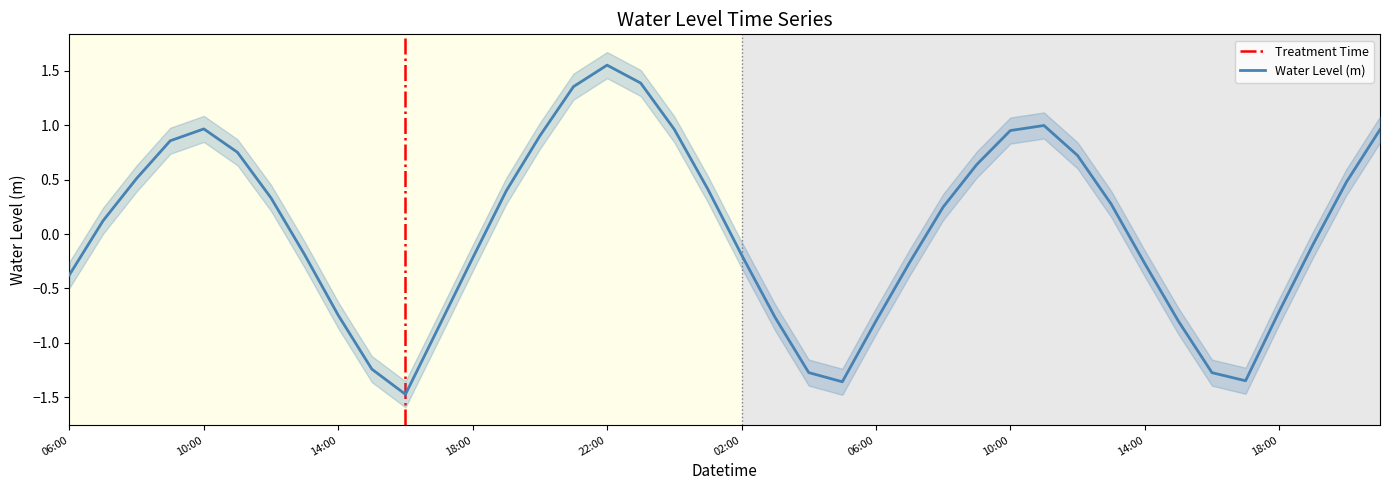

Is it true that the value at 2022-12-26 12:00 is 0.7?

True